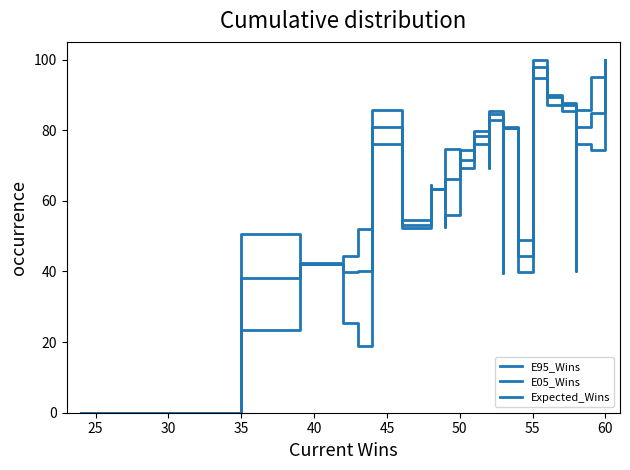

How many interior local peaks does the Expected_Wins series have?

4